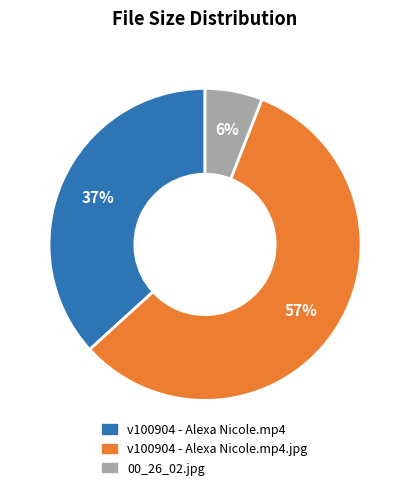

Is there a majority slice in this chart?

Yes